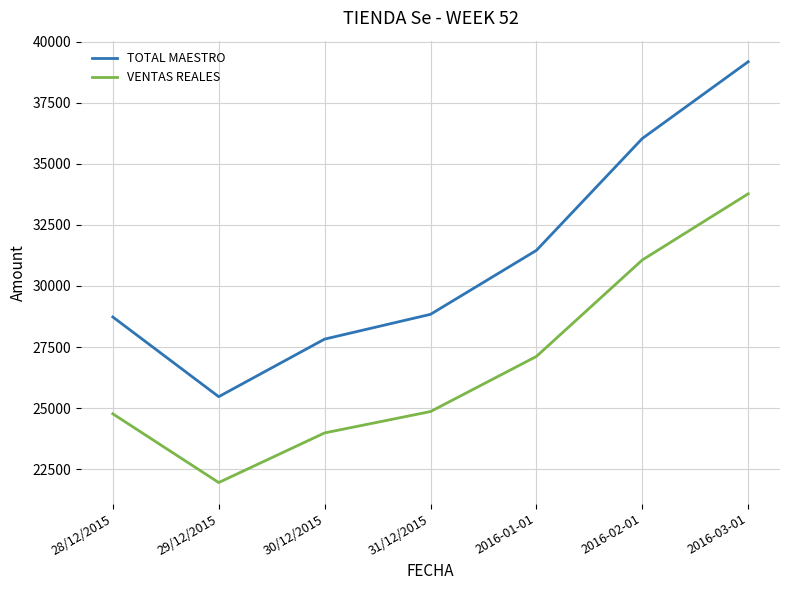

List the series in order of their peak value, highest first.

TOTAL MAESTRO, VENTAS REALES